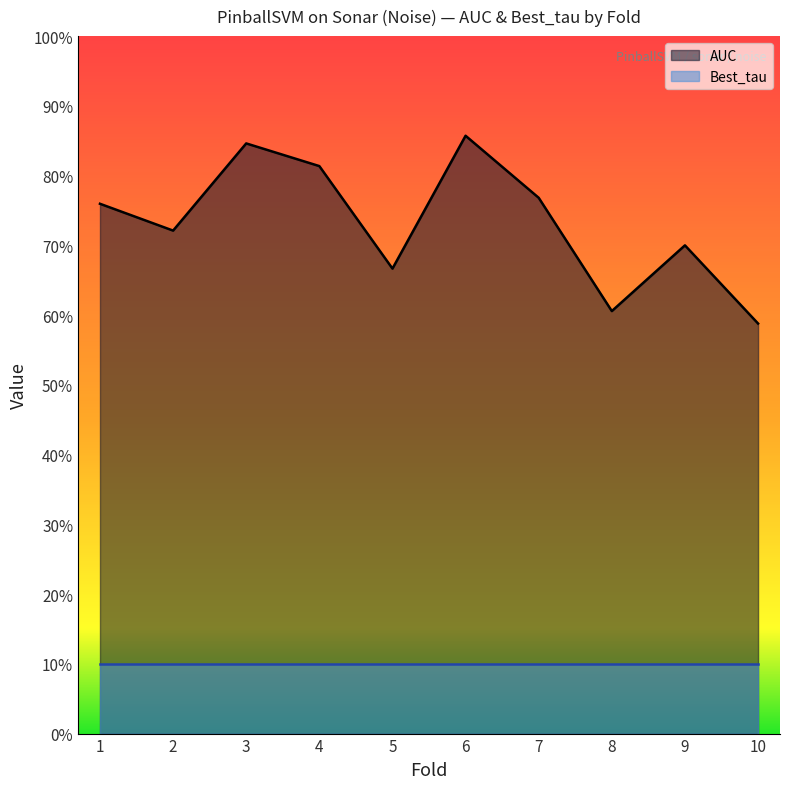

What is the difference between the values at 4 and 9?

0.1